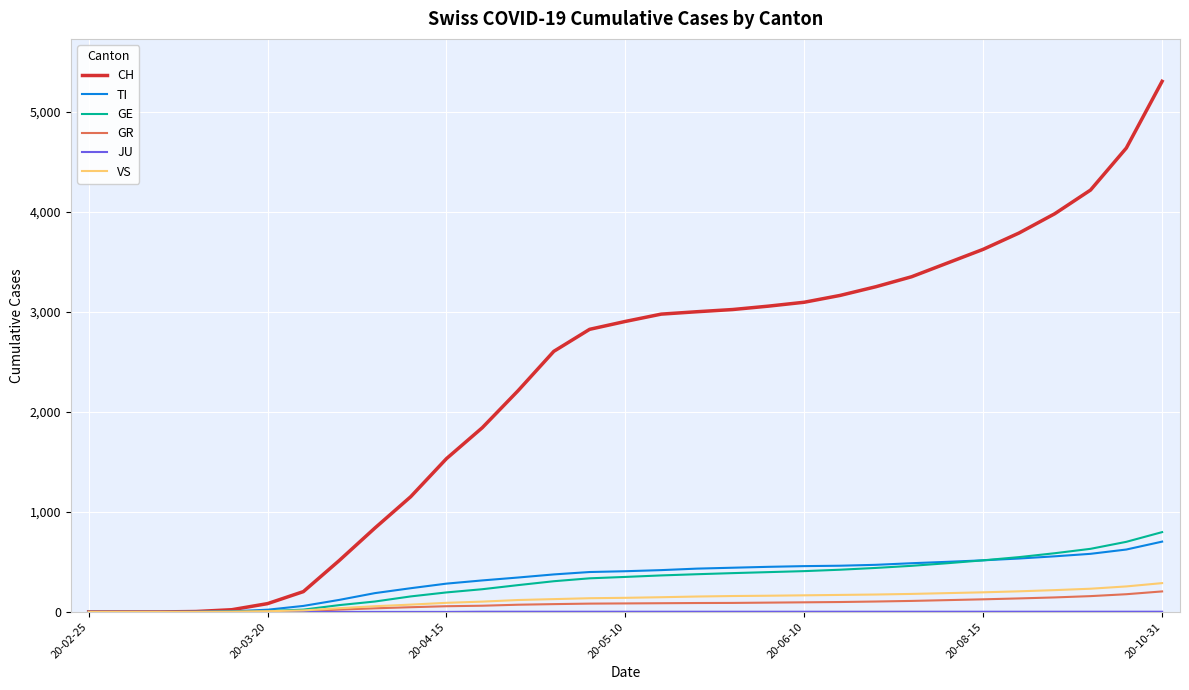

Which series has the widest spread of values?

CH